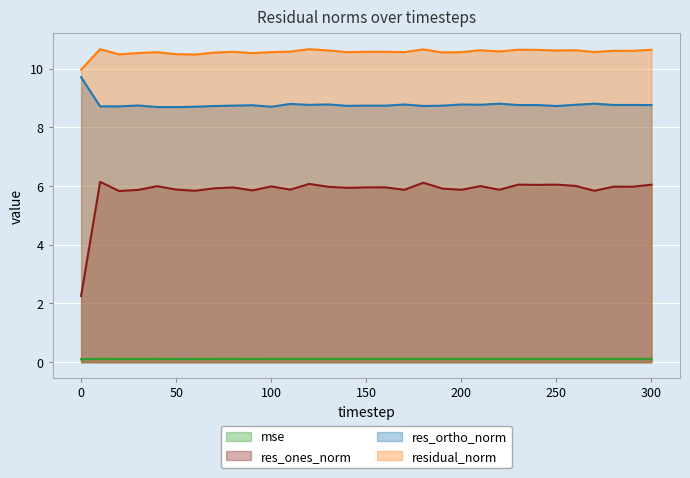

List the series in order of their overall mean, highest first.

residual_norm, res_ortho_norm, res_ones_norm, mse